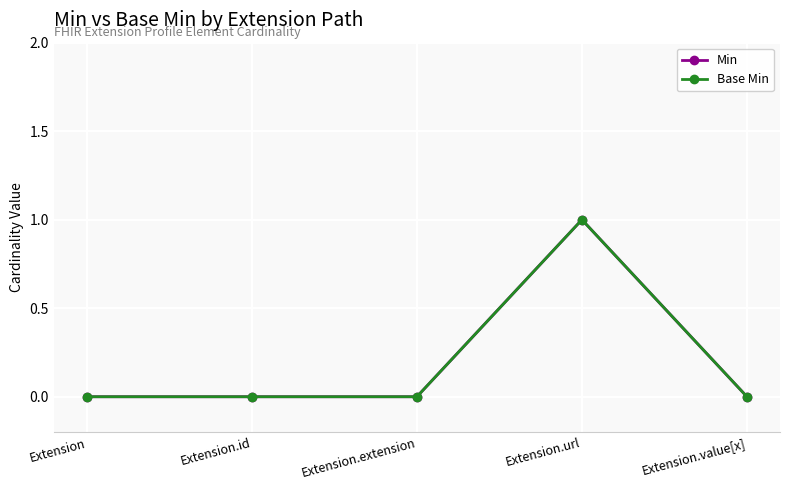

Does the chart have visible grid lines?

Yes